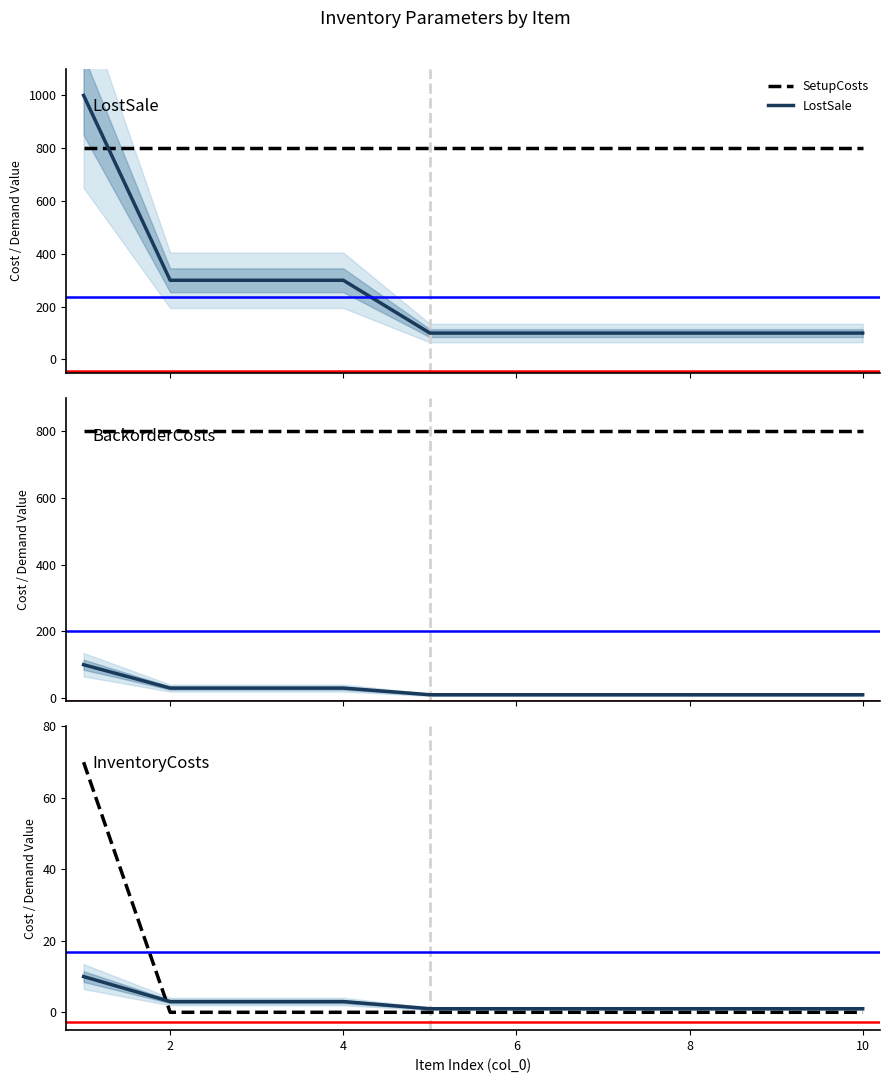

Reading left to right, extract all data points from this chart.

SetupCosts: 800	800	800	800	800	800	800	800	800	800
LostSale: 1000	300	300	300	100	100	100	100	100	100
BackorderCosts: 100	30	30	30	10	10	10	10	10	10
AverageDemand: 70	0	0	0	0	0	0	0	0	0
InventoryCosts: 10	3	3	3	1	1	1	1	1	1